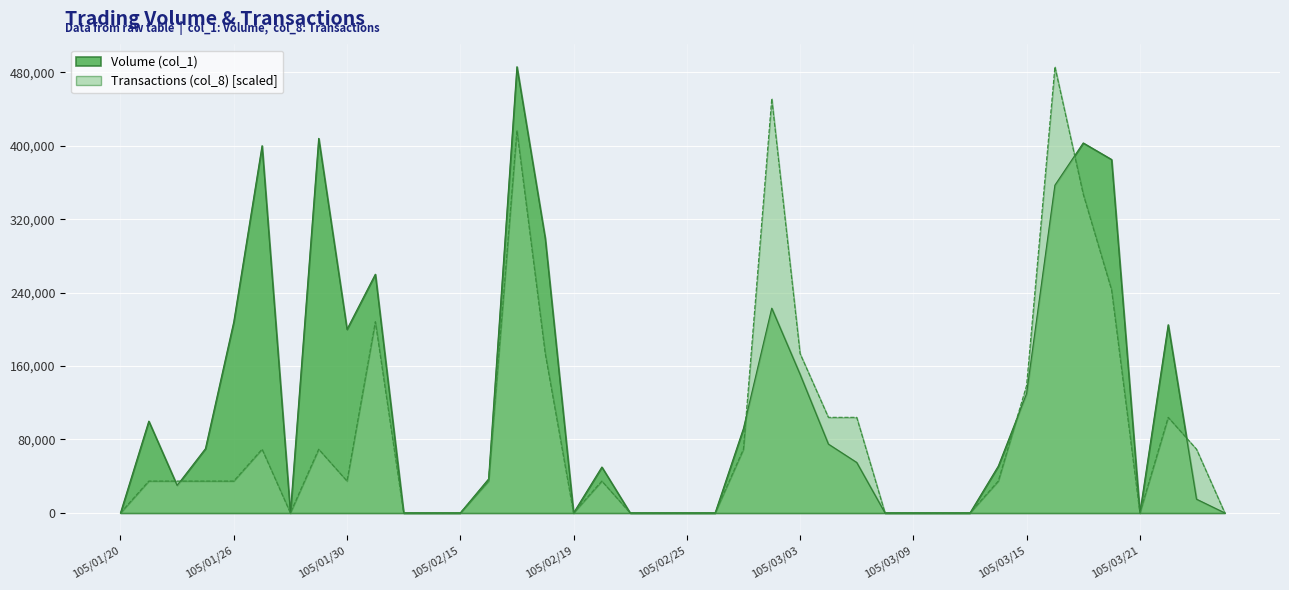

Between 105/02/16 and 105/02/24, which series saw the biggest shift?

Volume (col_1)